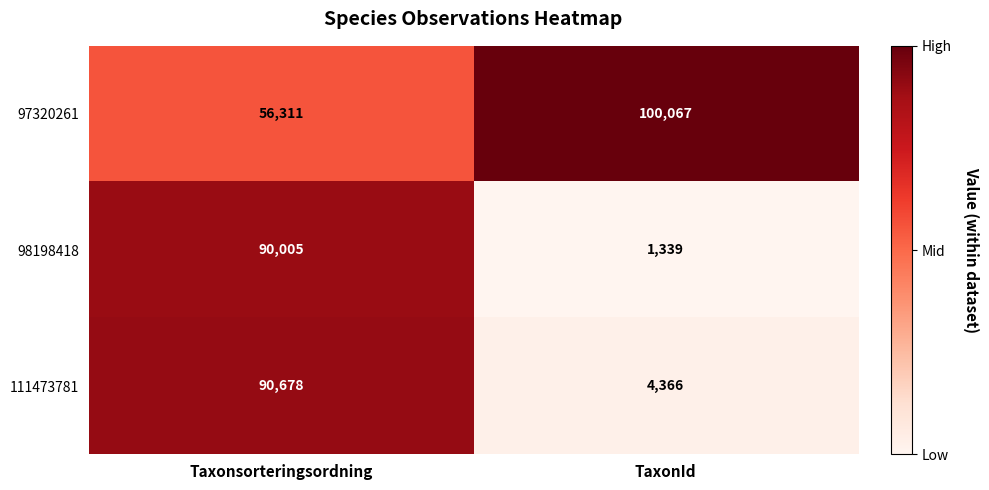

Which series has the largest total across all categories?

97320261